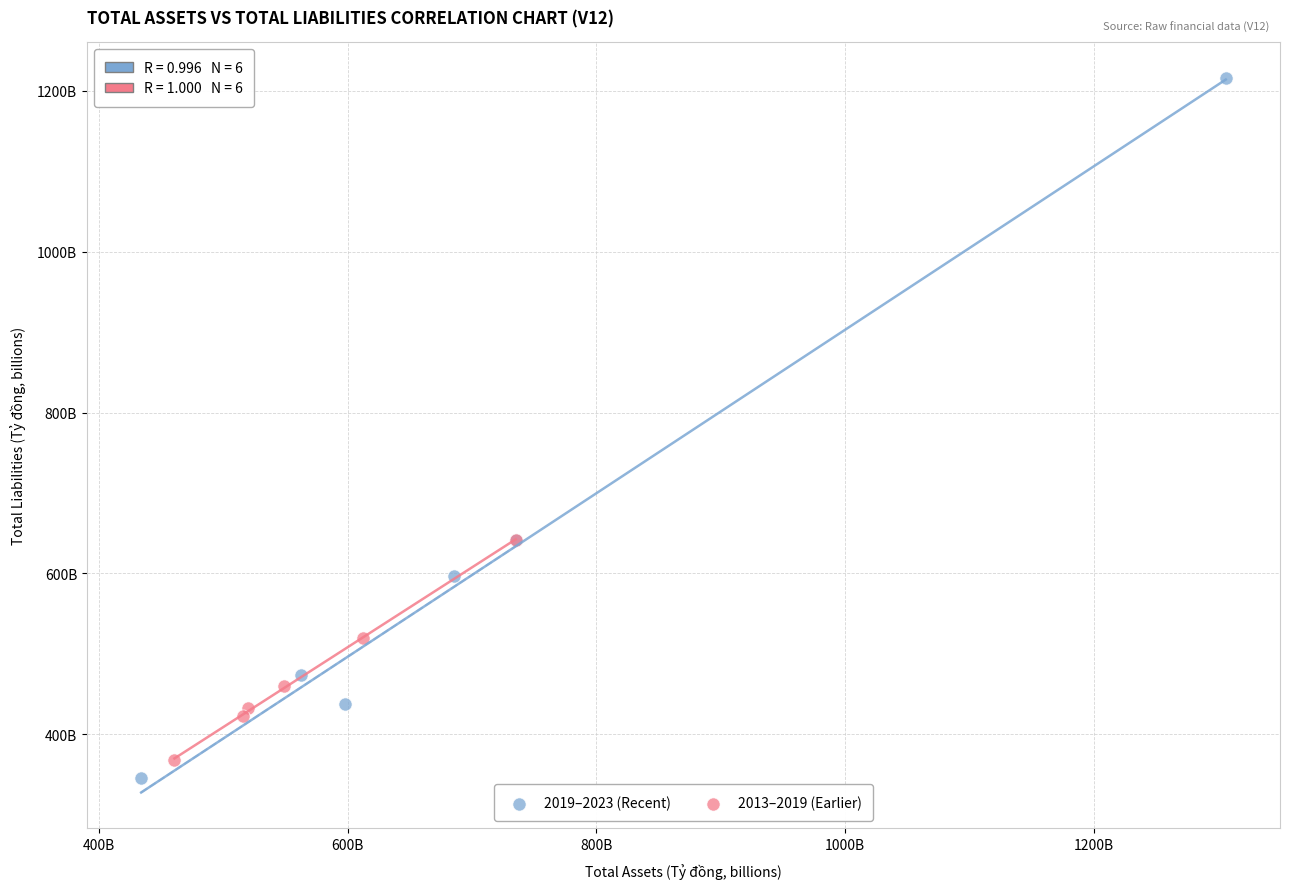

What are all the series names shown in the legend?

2019–2023 (Recent), 2013–2019 (Earlier)